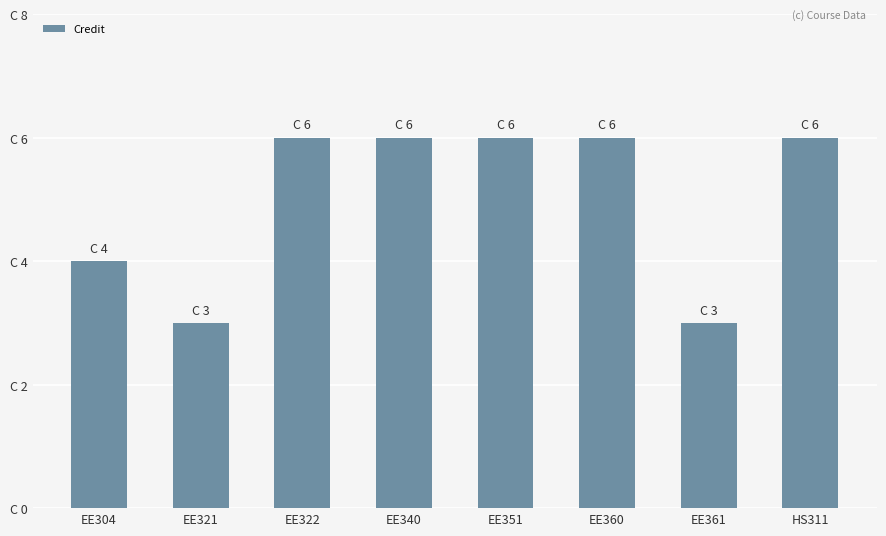

Reading right to left, transcribe all the data shown in this chart.

6	3	6	6	6	6	3	4